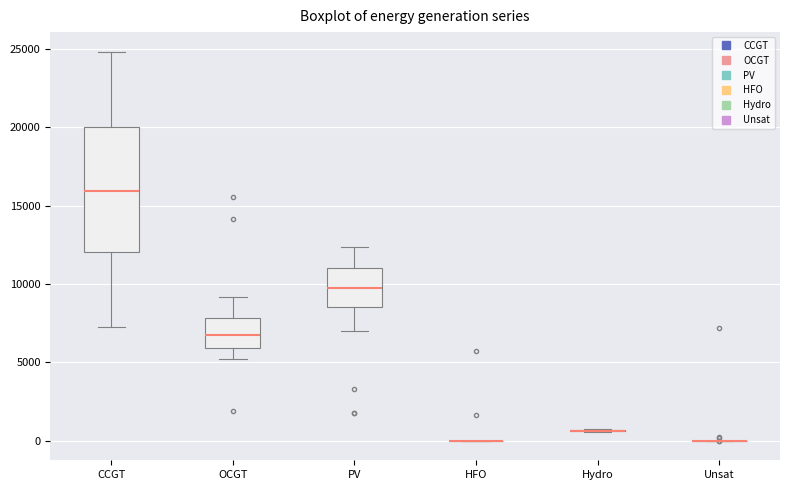

Which box is the tallest, from its lower edge to its upper edge?

CCGT